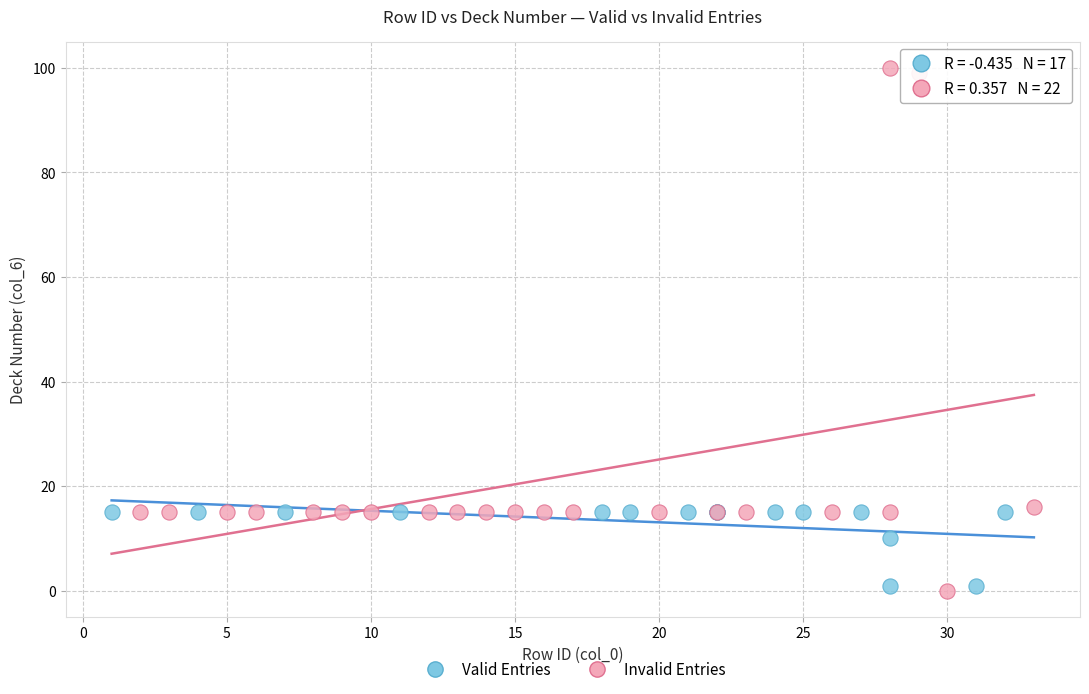

Which series has the largest Y range (max minus min)?

Invalid Entries